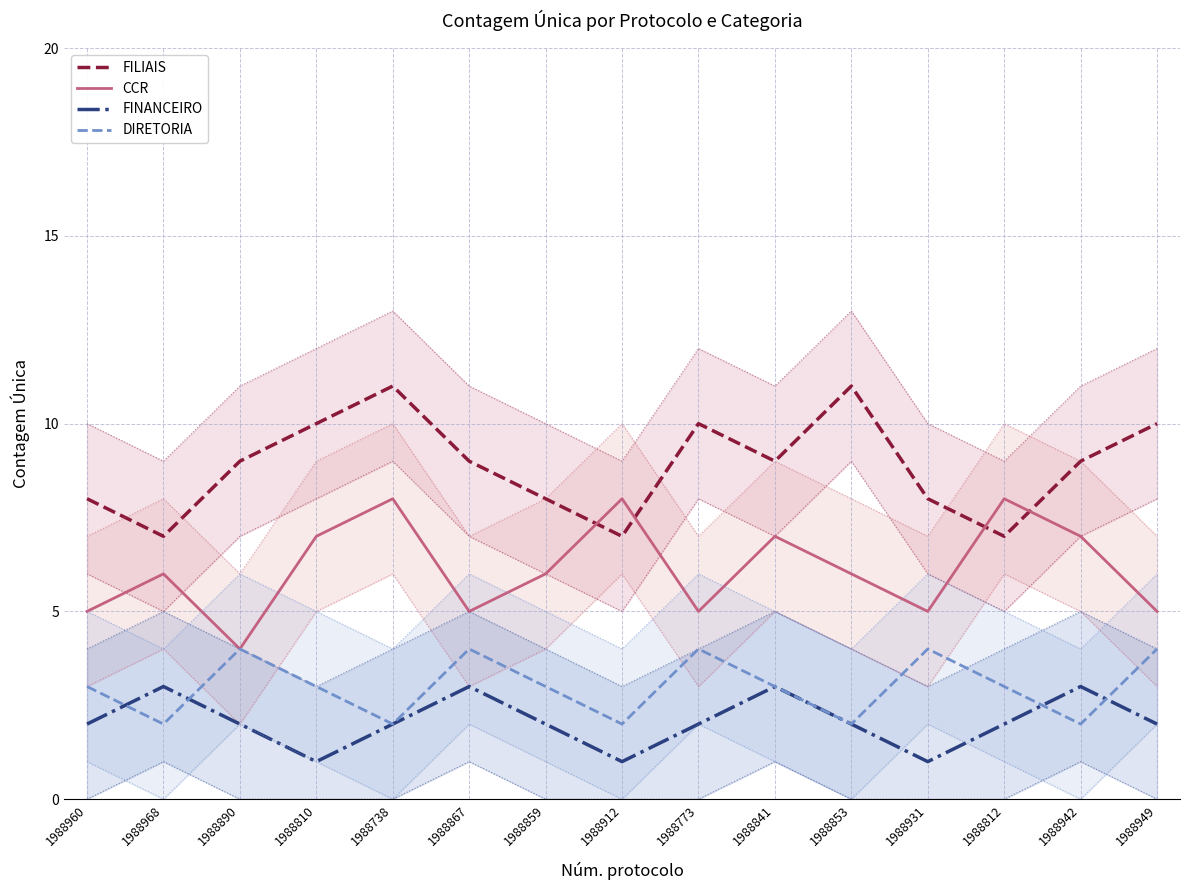

Where does the CCR series first go above 6?

1988810